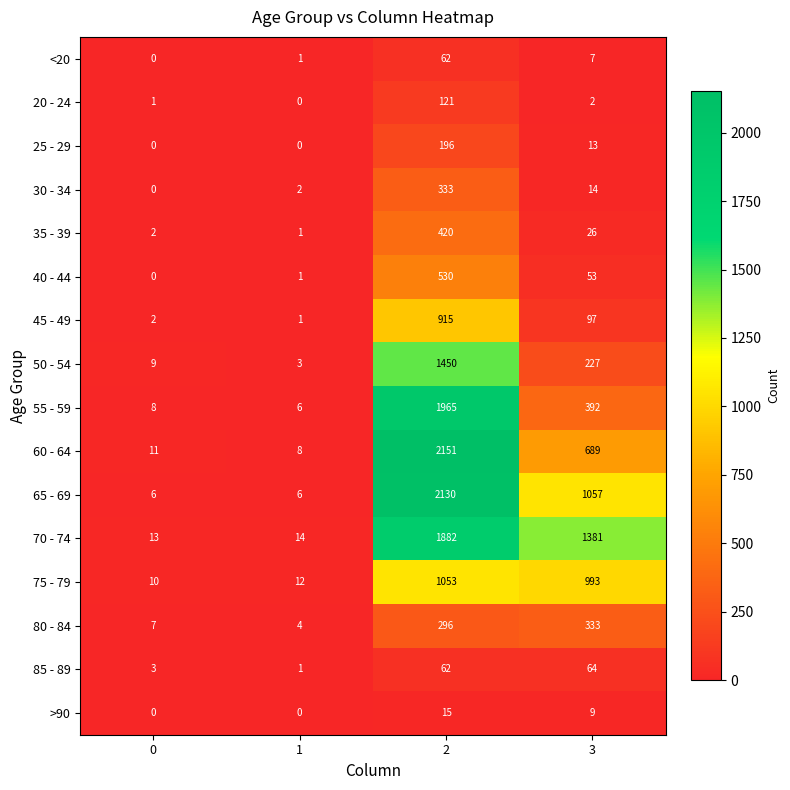

Which series has the largest total across all categories?

70 - 74